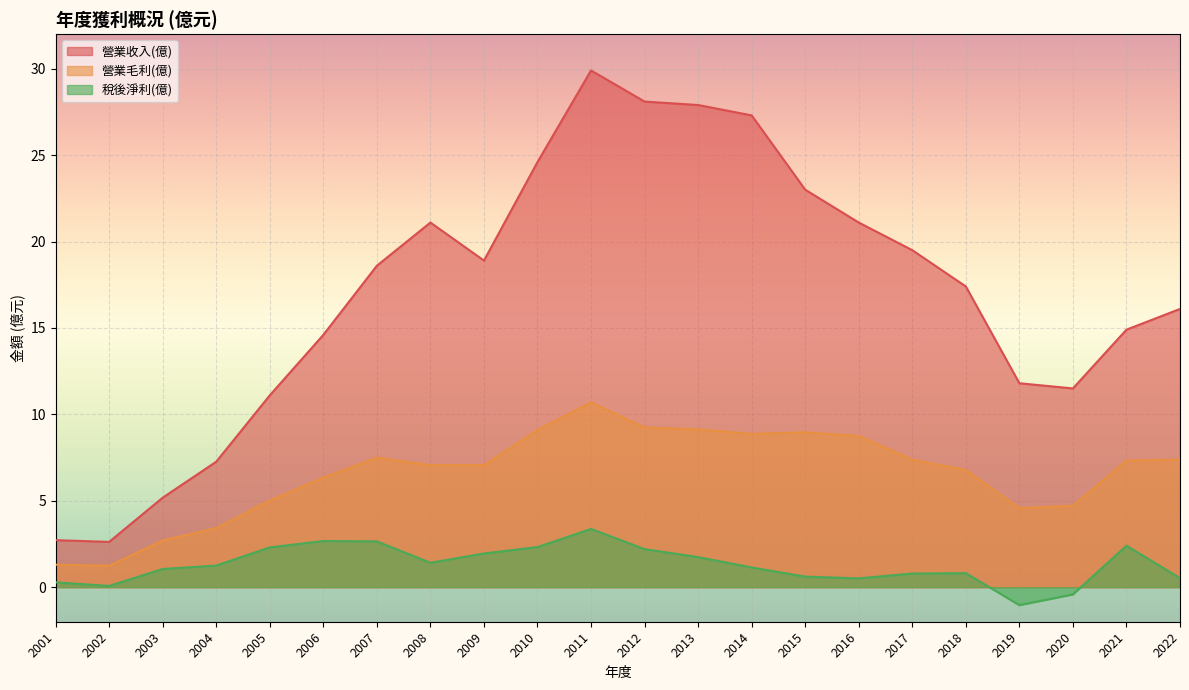

What are all the series names shown in the legend?

營業收入(億), 營業毛利(億), 稅後淨利(億)